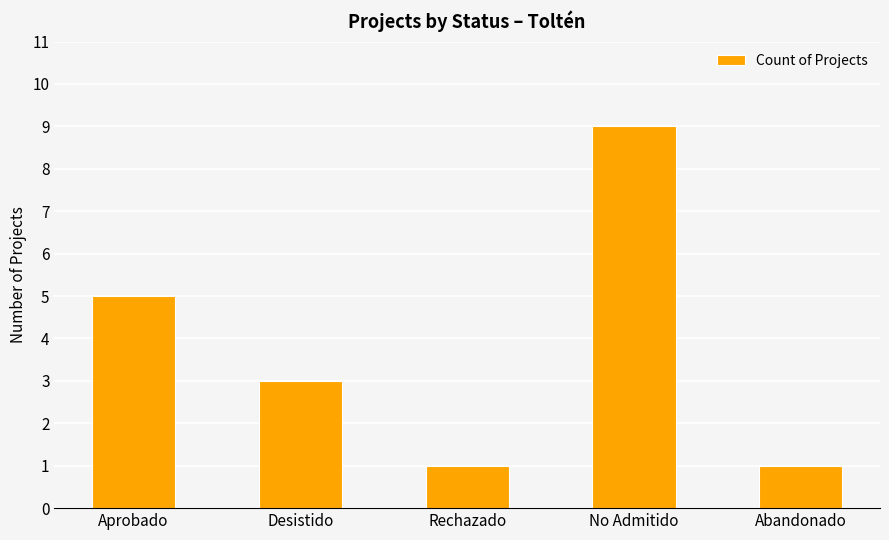

What is the sum of all values?

19